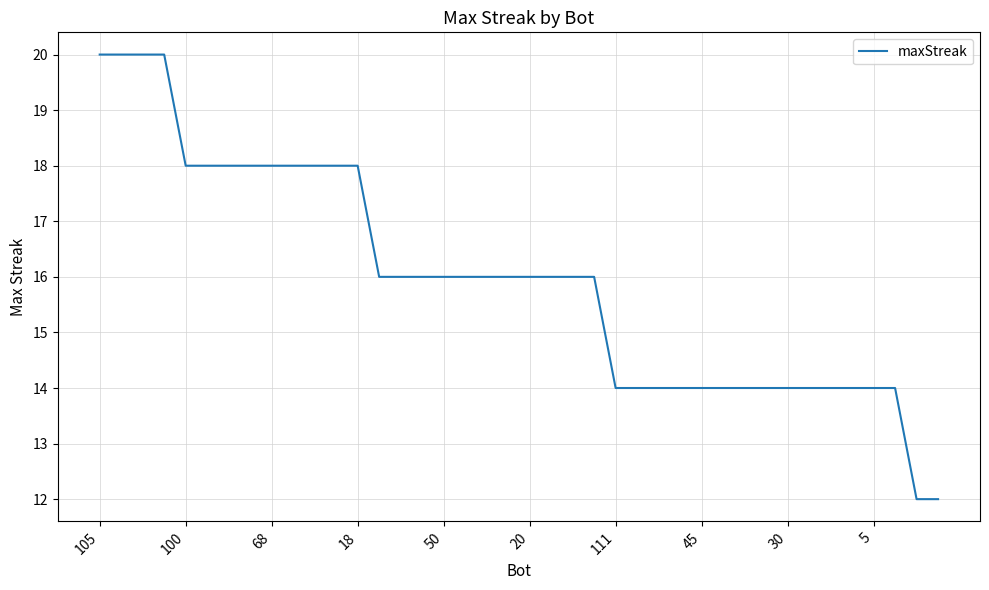

What is the difference between the maximum and minimum values?

8